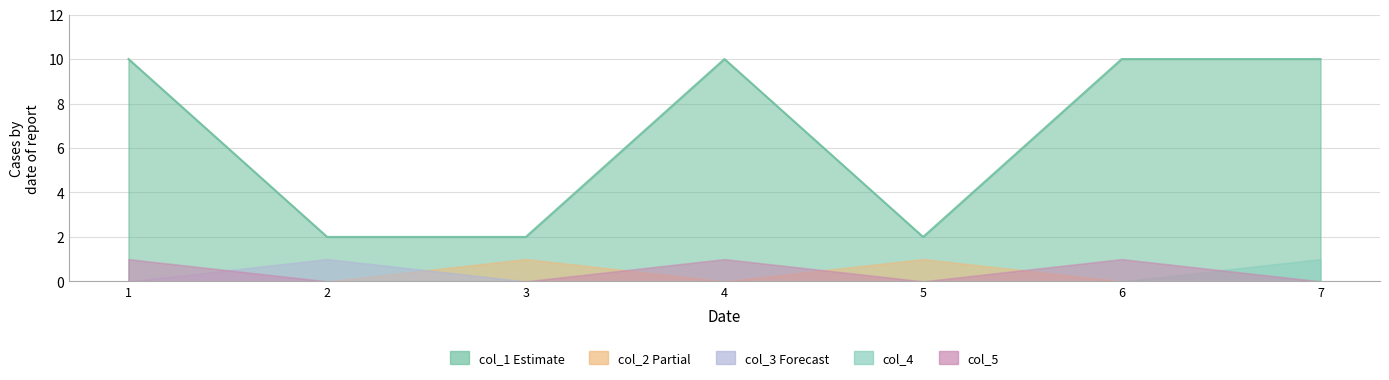

How many distinct data groups are displayed?

5